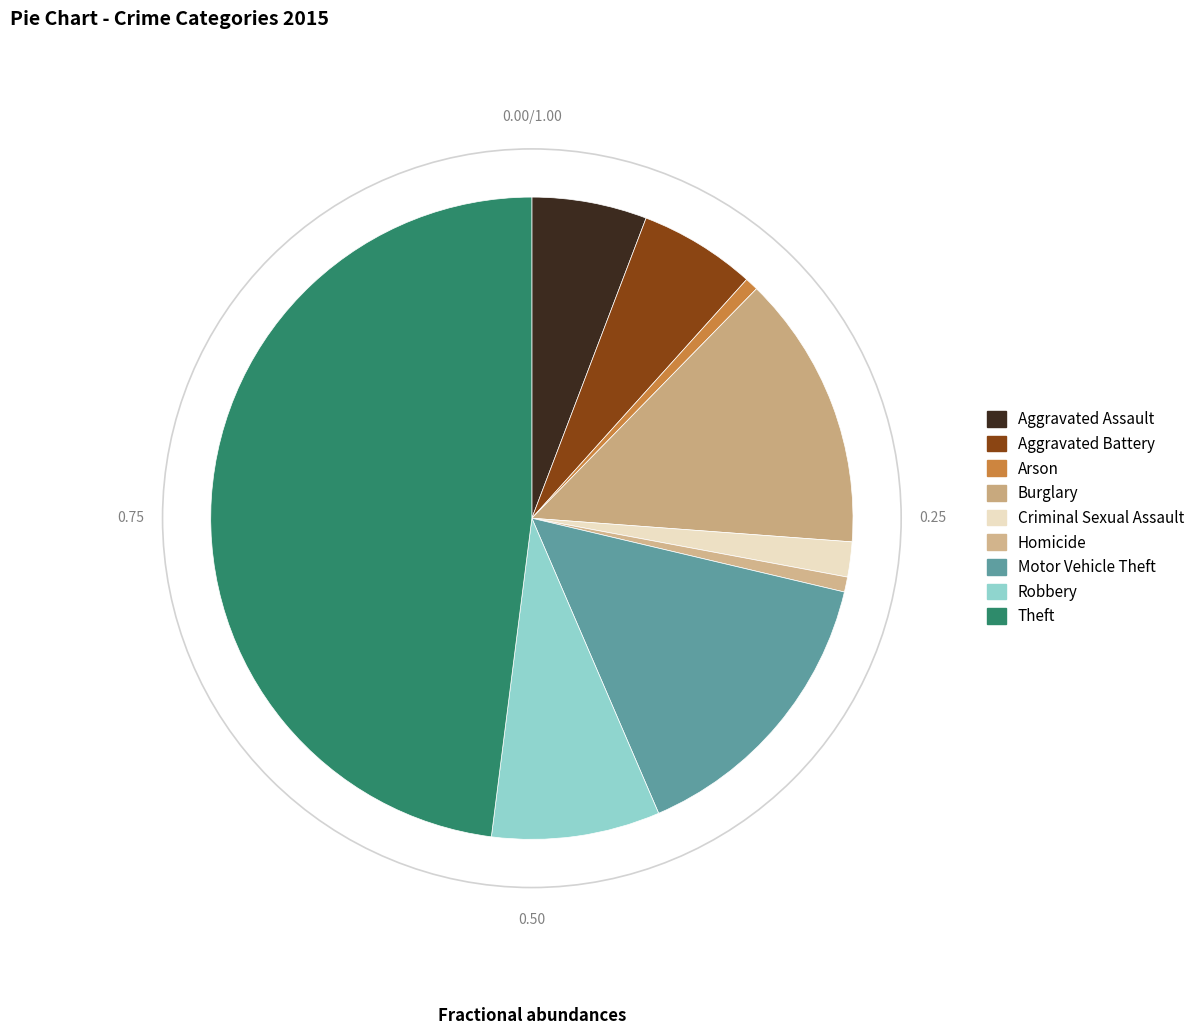

True or false: Arson accounts for 11% of the total.

False